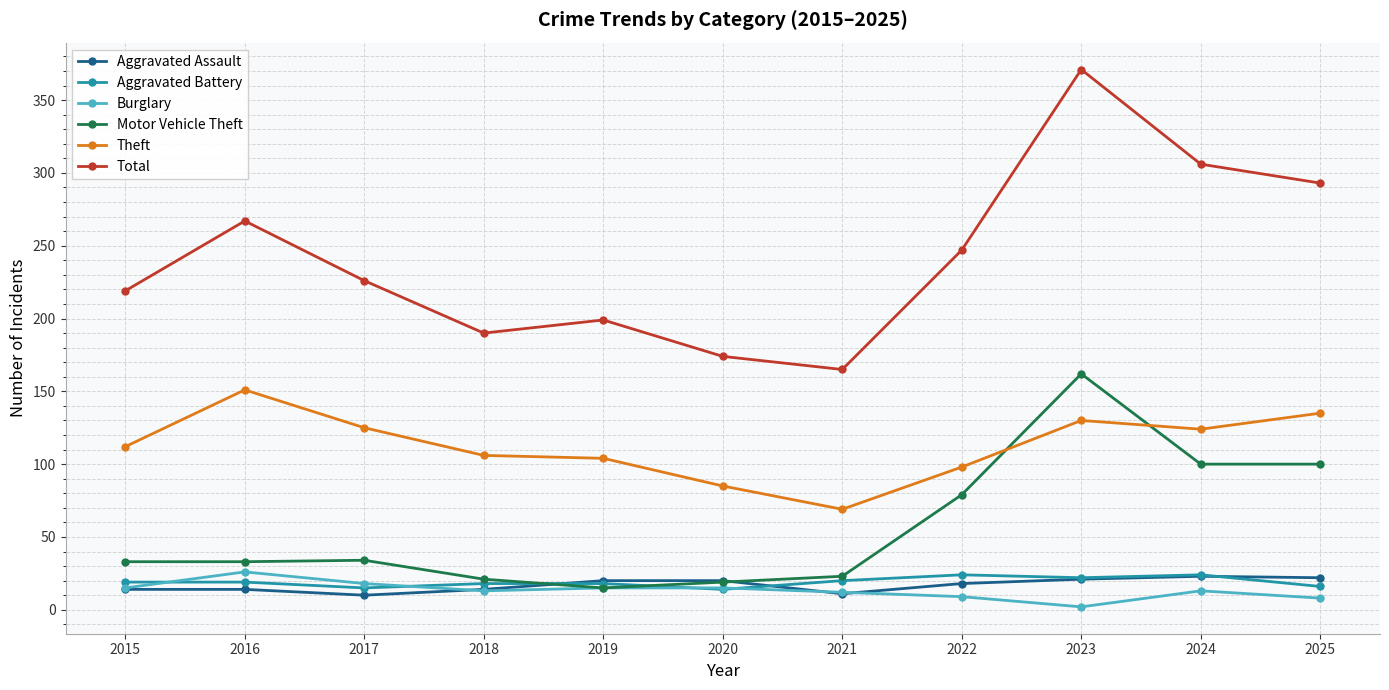

What is the total value across all series at 2019?

371